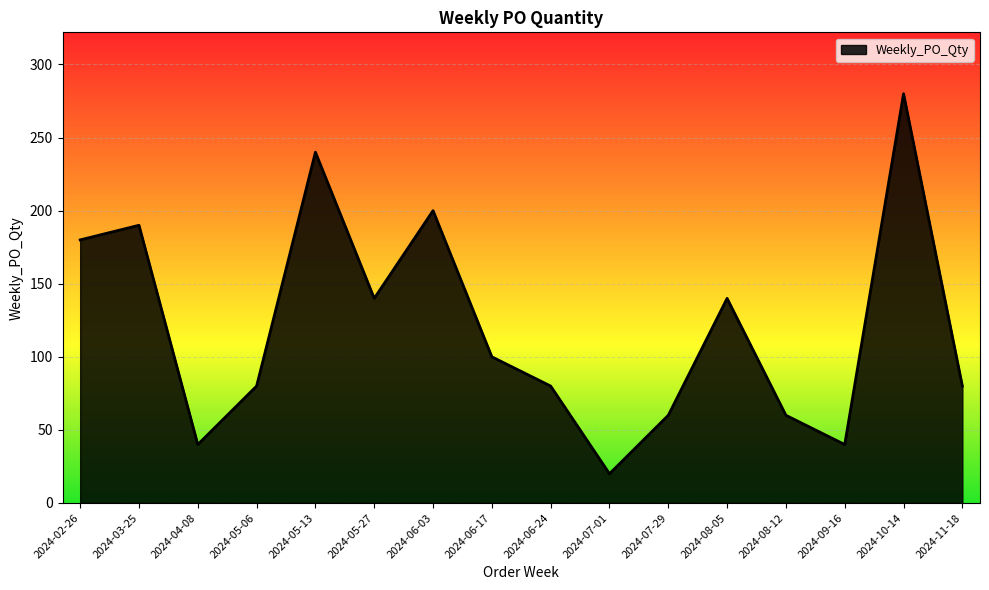

What is the difference between the values at 2024-06-24 and 2024-09-16?

40